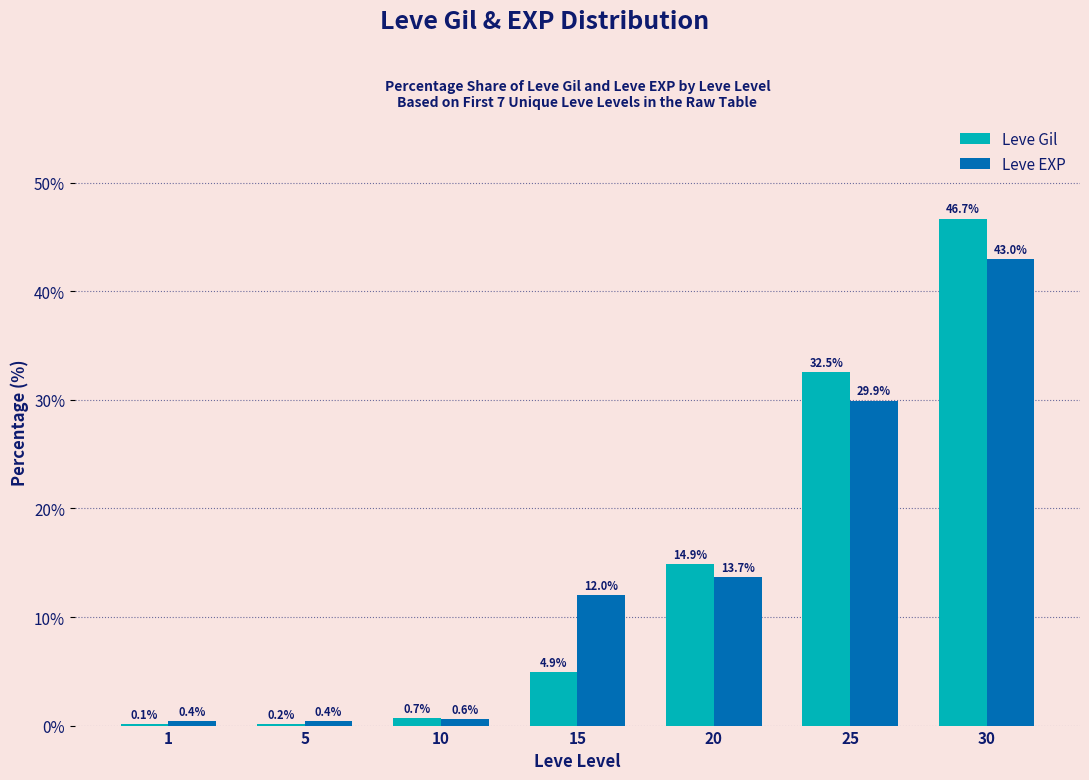

Which category has the highest value across all series?

30